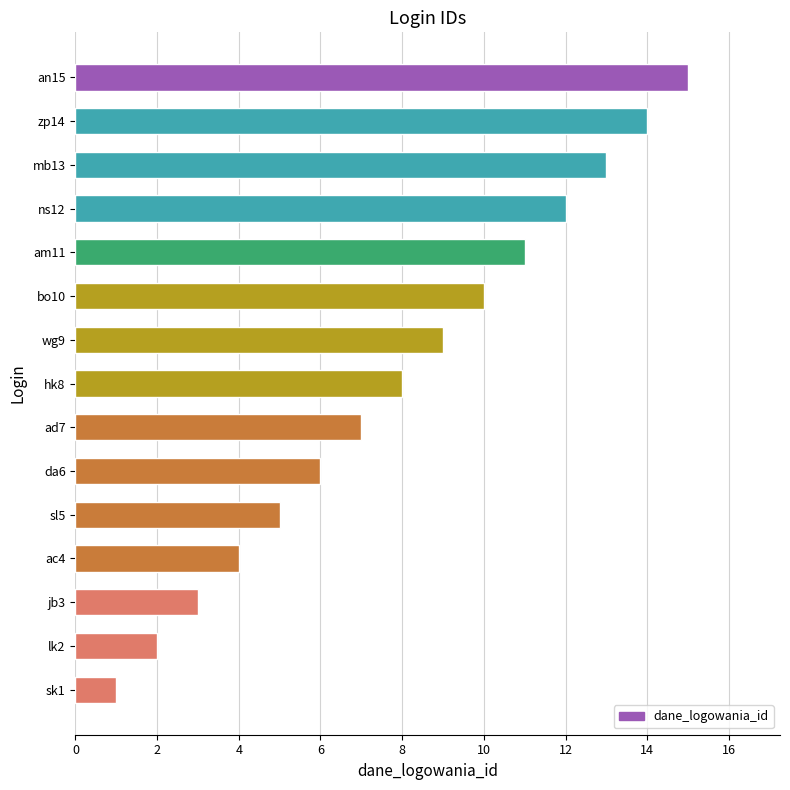

The chart shows a value of 21 at zp14. True or false?

False